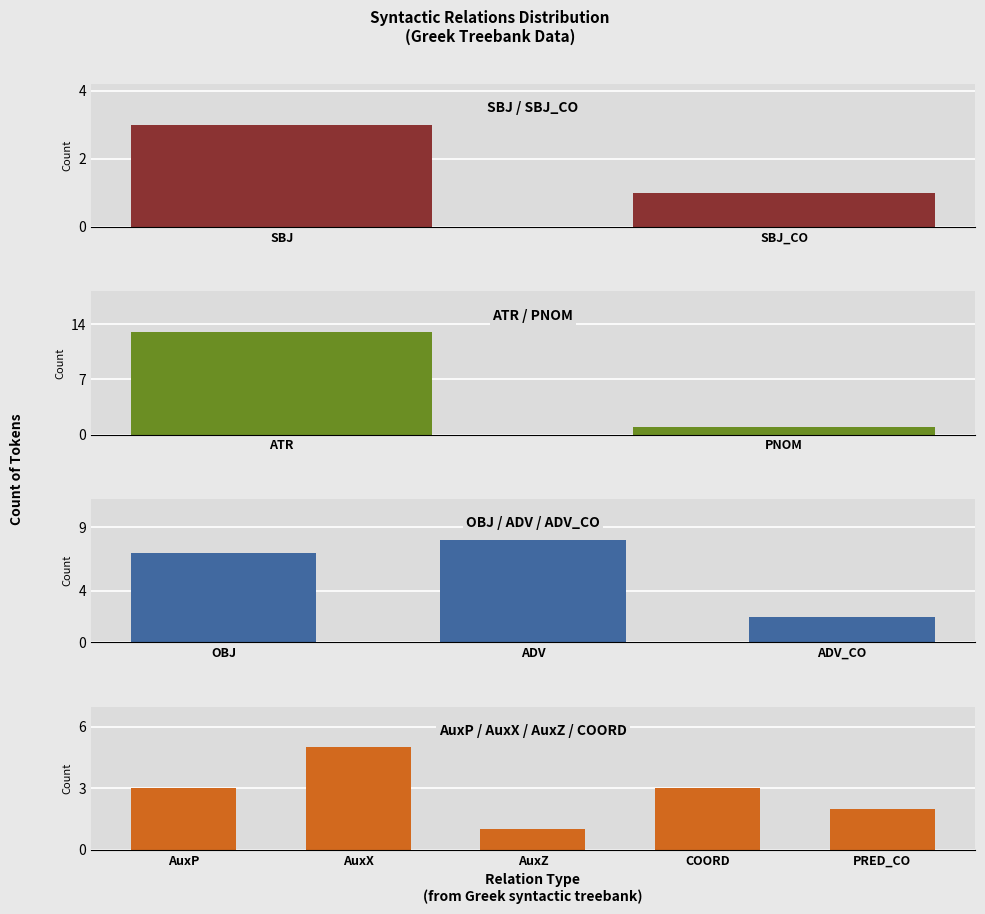

What is the maximum value shown in the chart?

13